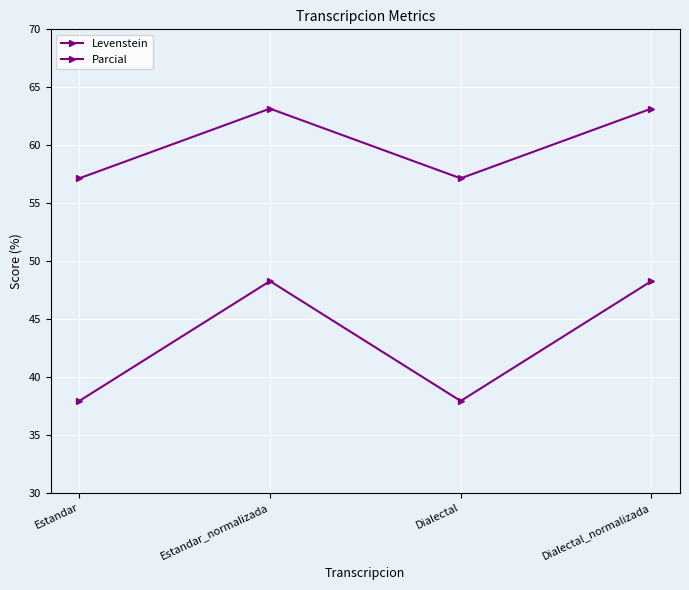

At which label does Levenstein first exceed 48?

Estandar_normalizada